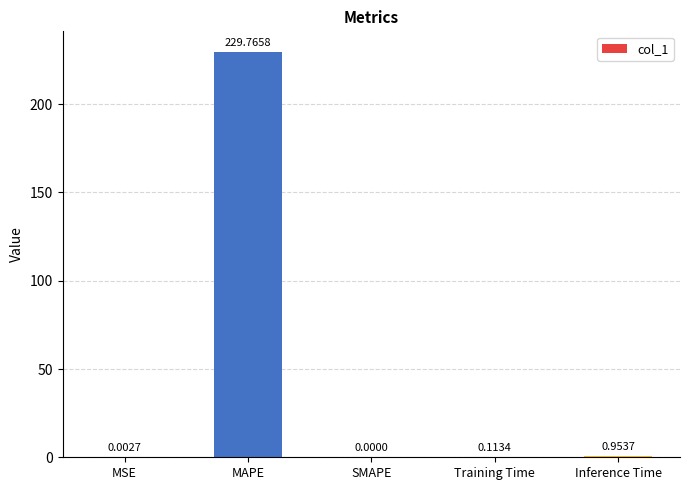

At which label is the value closest to 114?

Inference Time